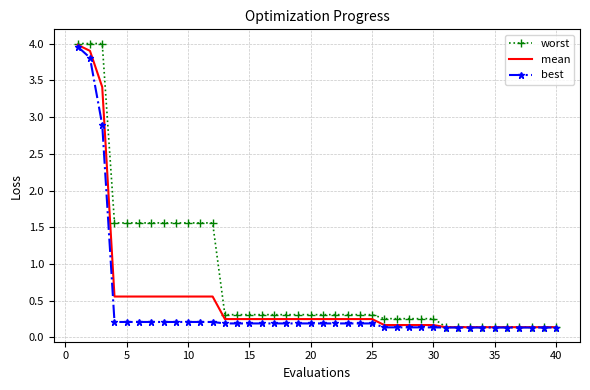

Which series has the widest spread of values?

worst